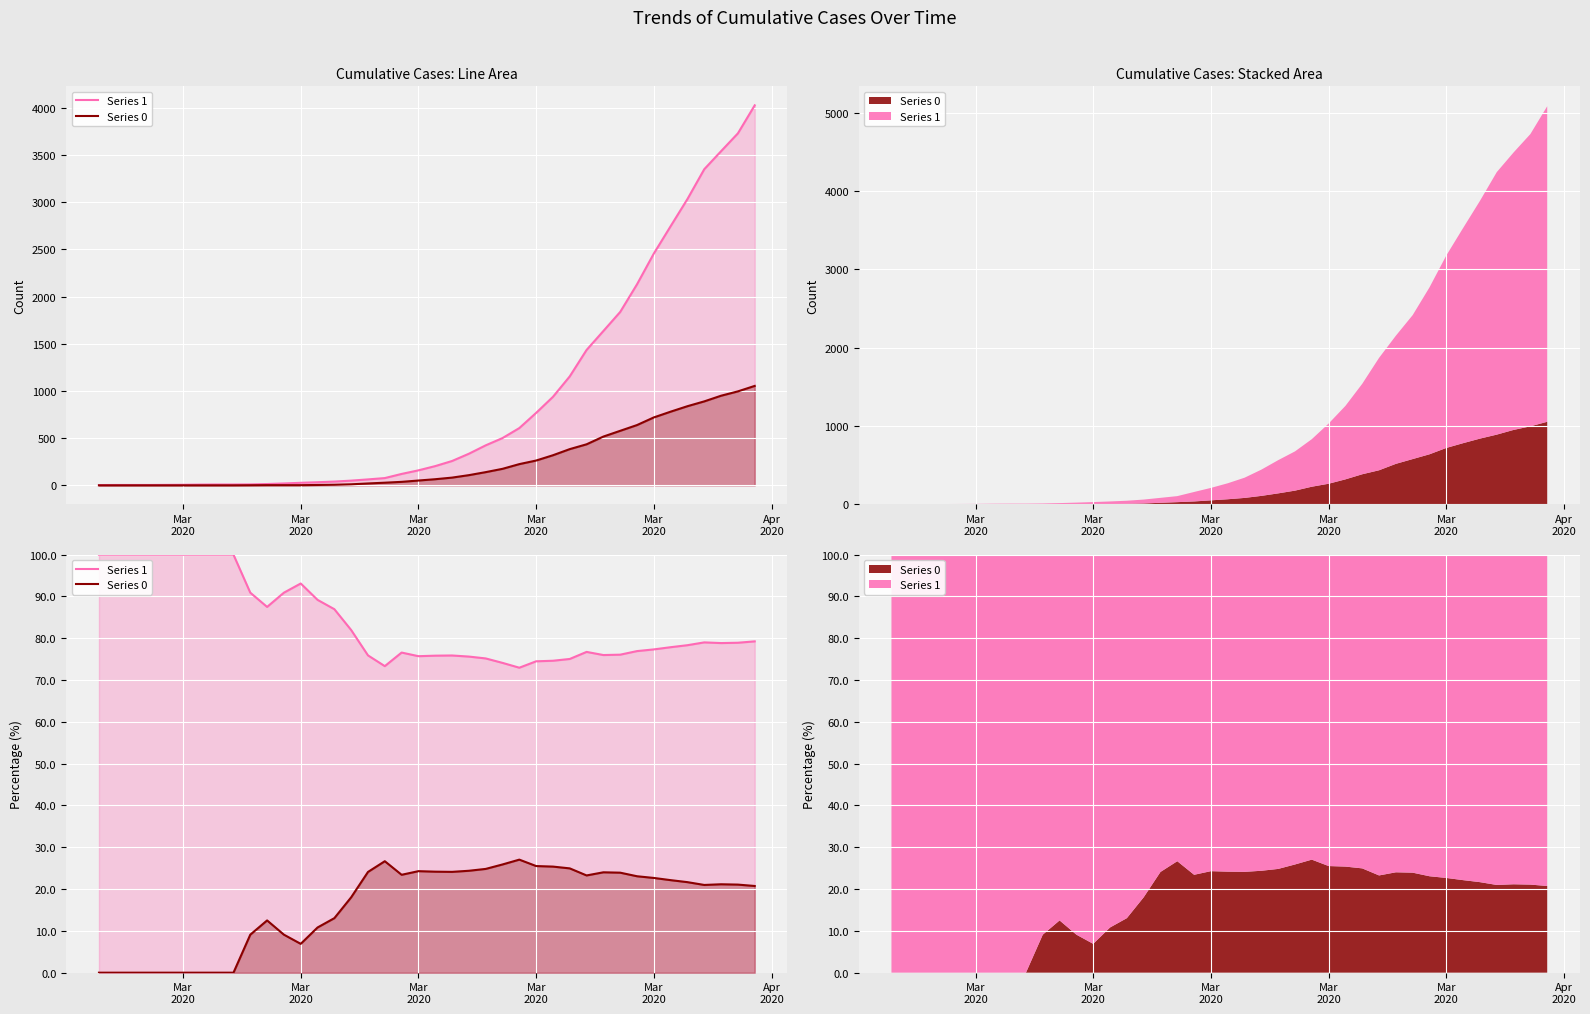

What are all the series names shown in the legend?

Series 1, Series 0